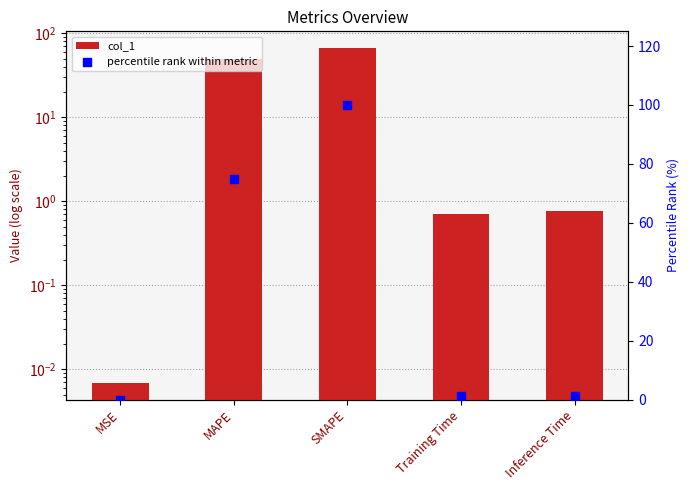

Is the value of percentile rank within metric at MAPE greater than the value of col_1 at Inference Time?

Yes